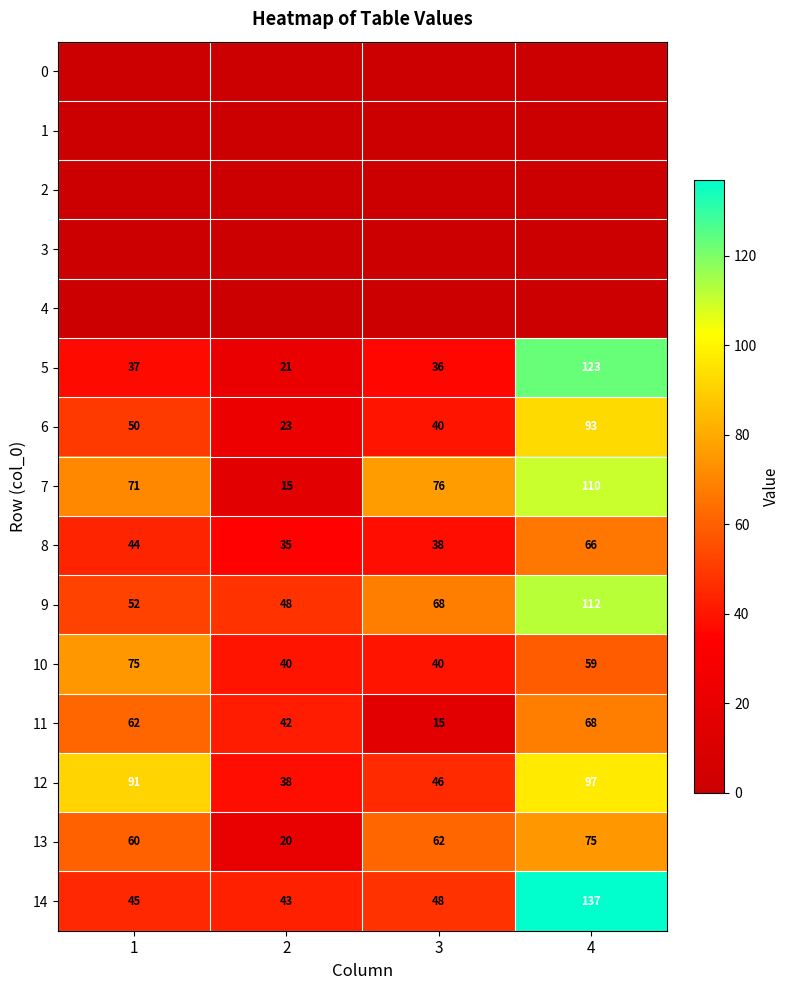

Is the value of 8 at 2 greater than the value of 9 at 1?

No